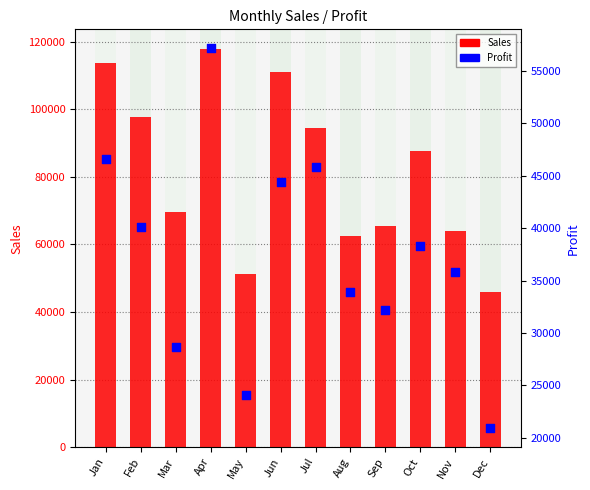

Is the value of Sales at Mar greater than the value of Profit at Feb?

Yes